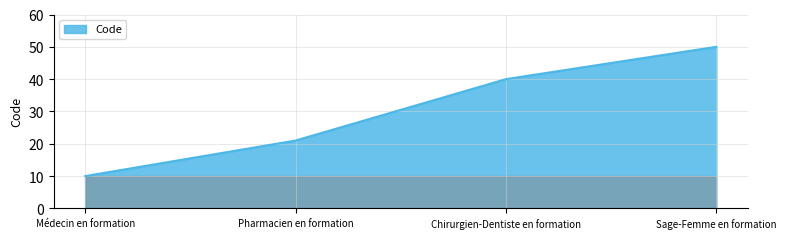

Where is the data nearest to the value 30?

Pharmacien en formation